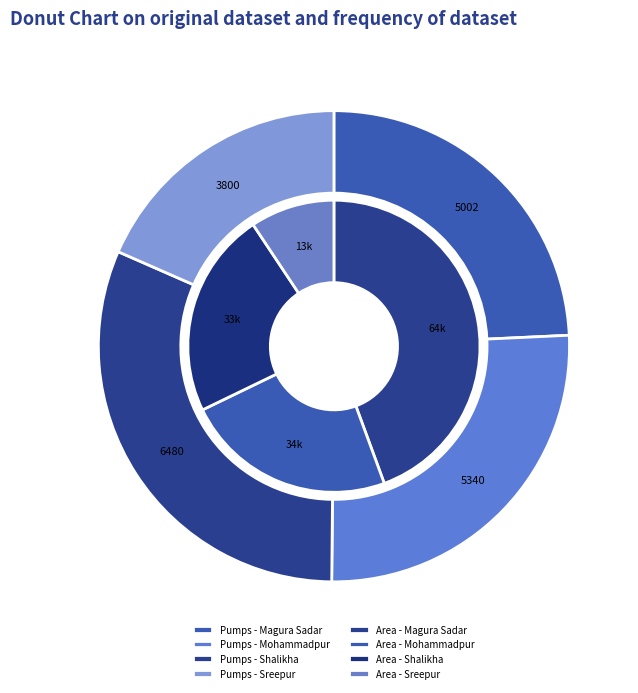

The Shalikha slice represents 14% of the pie. True or false?

False